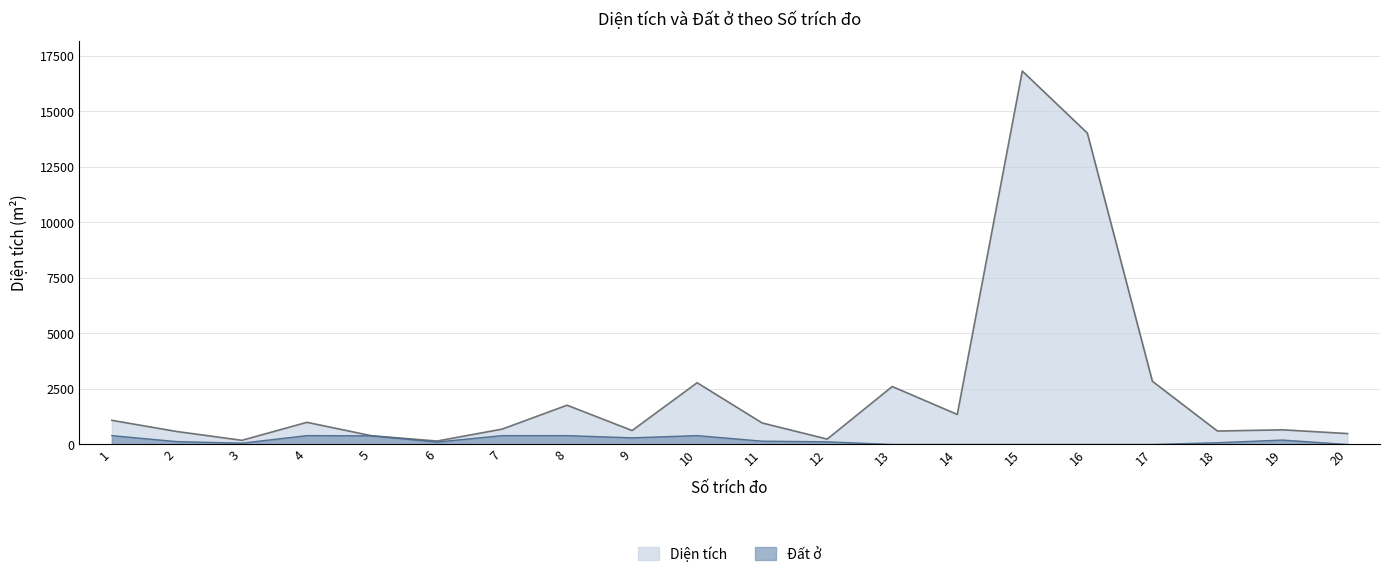

Which series has the largest total across all categories?

Diện tích